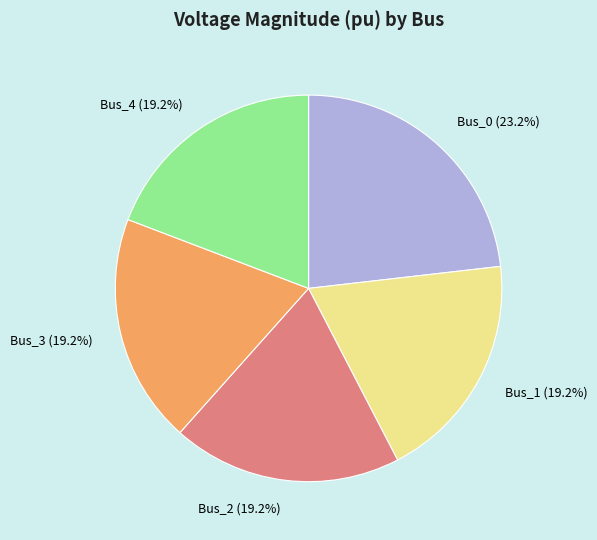

How much of the chart is everything except Bus_3?

80.8%